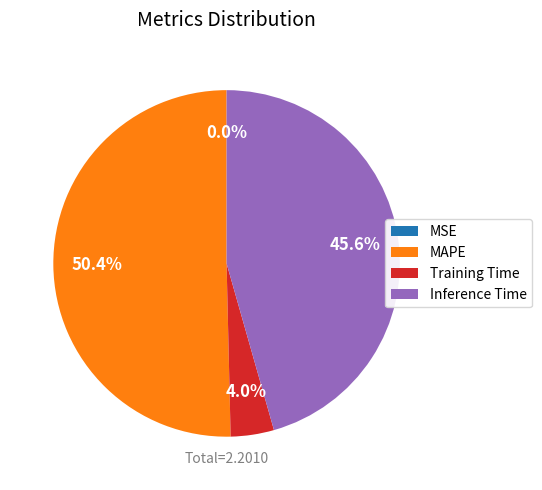

Between Inference Time and Training Time, which is larger?

Inference Time